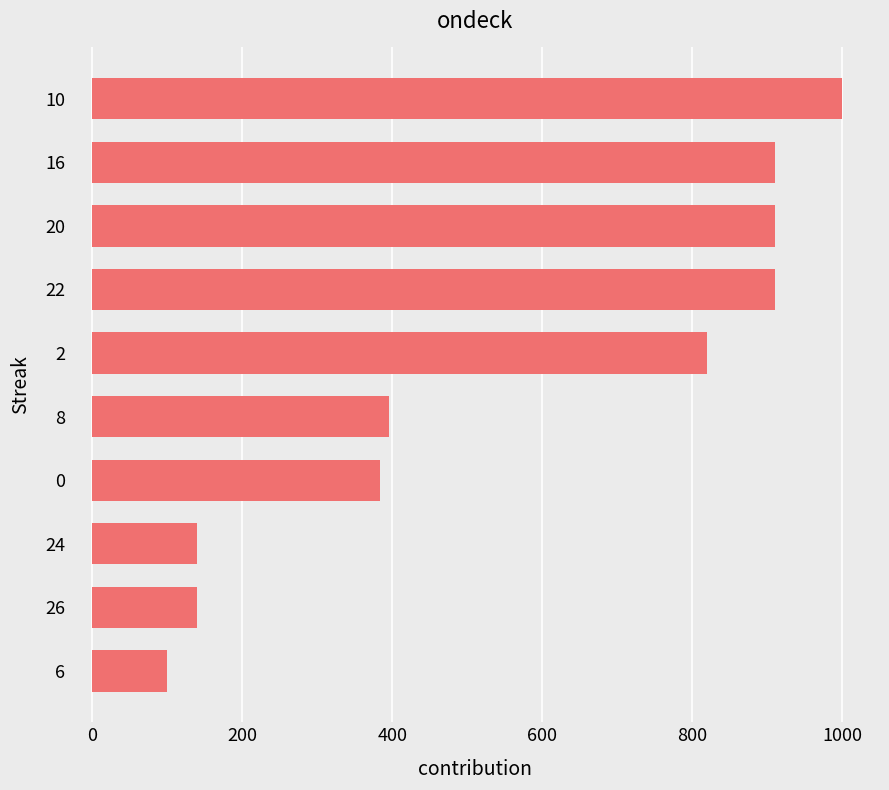

Reading top to bottom, extract all data points from this chart.

10=1000	16=910	20=910	22=910	2=820	8=396	0=383	24=139	26=139	6=100